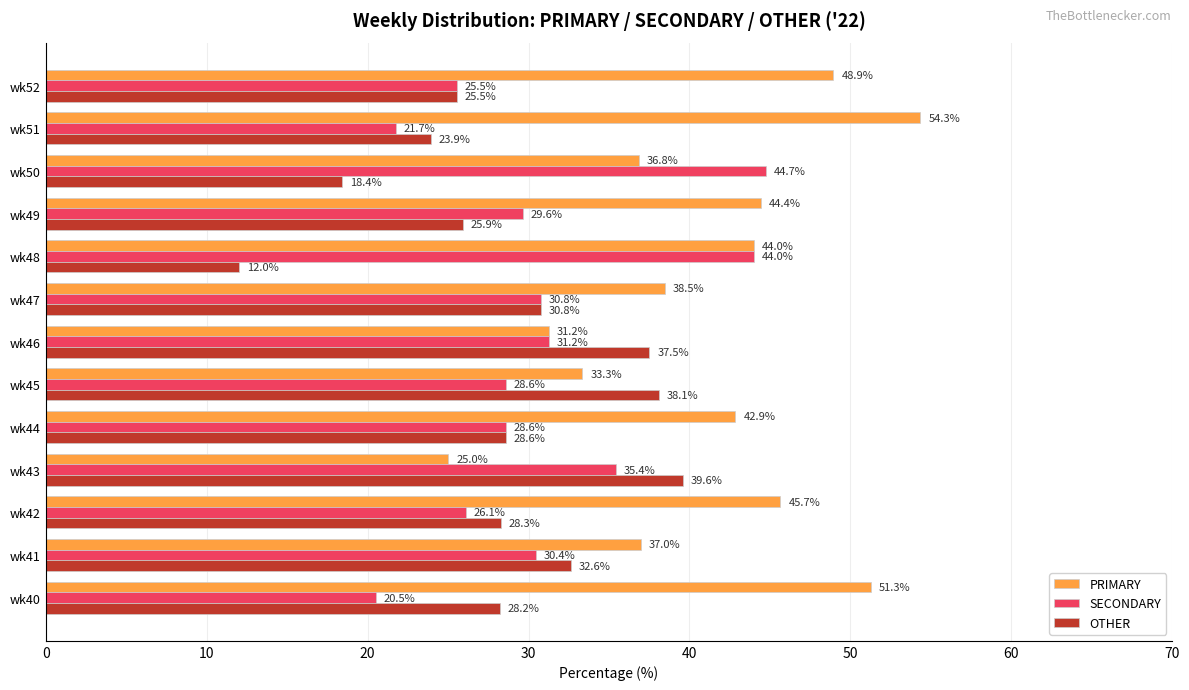

What is the total value across all series at wk48?

100.0